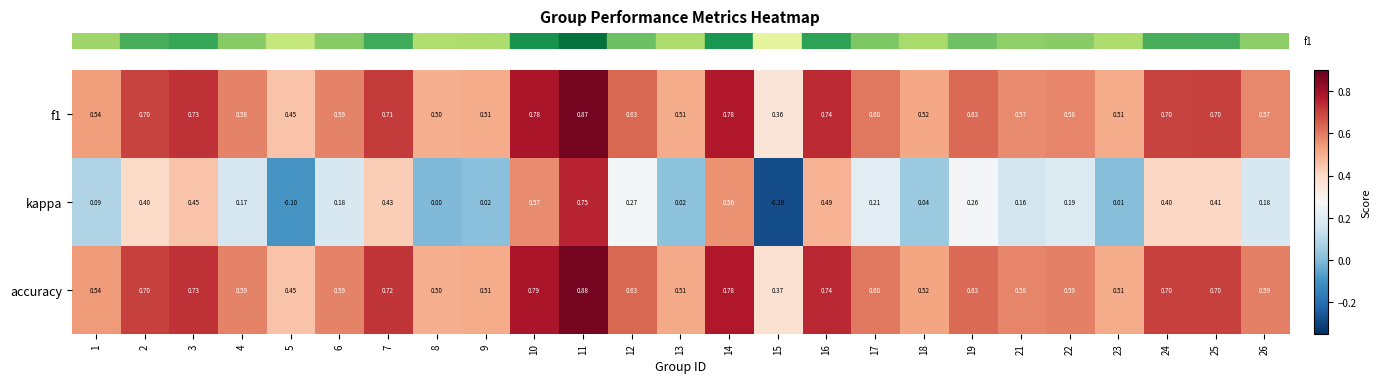

Which series has the largest total across all categories?

accuracy